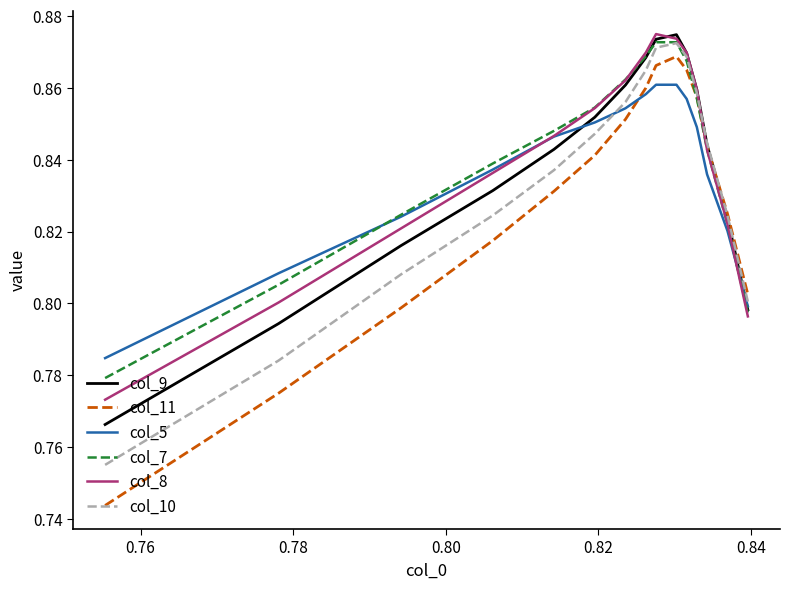

Which series has the largest range (max minus min)?

col_11